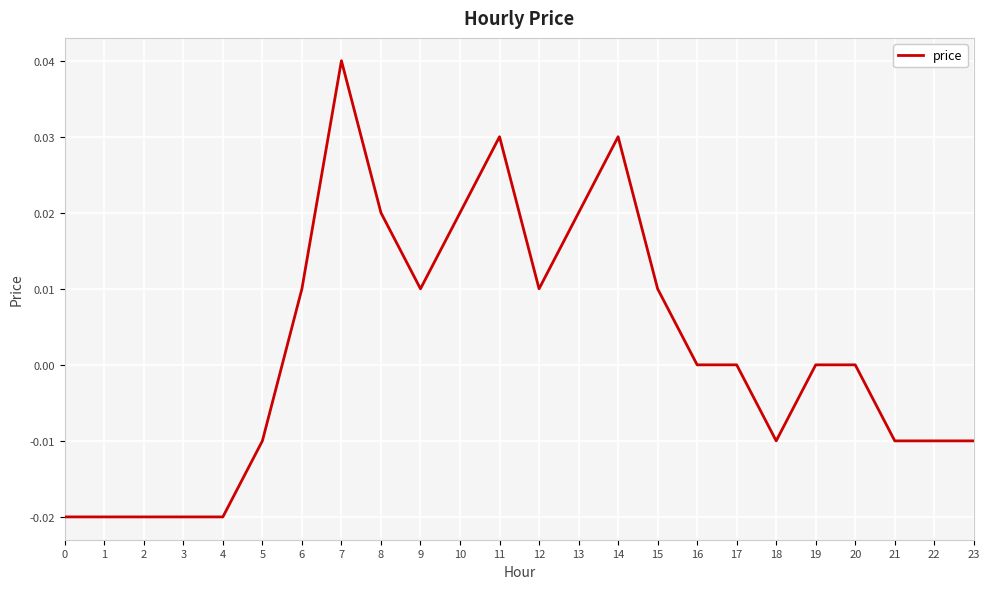

True or false: the data shows 0.0 at 19.

True